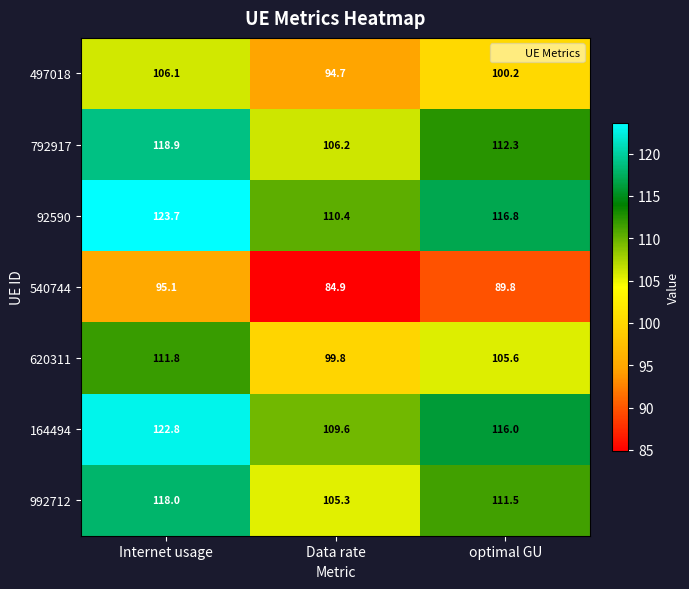

At how many categories does at least one series exceed 117?

1